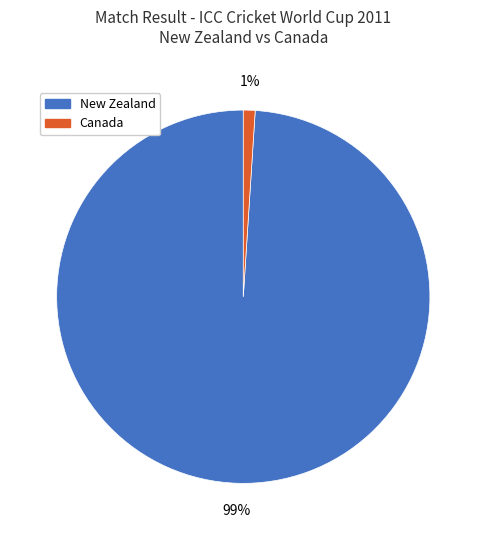

True or false: Canada accounts for 1% of the total.

True